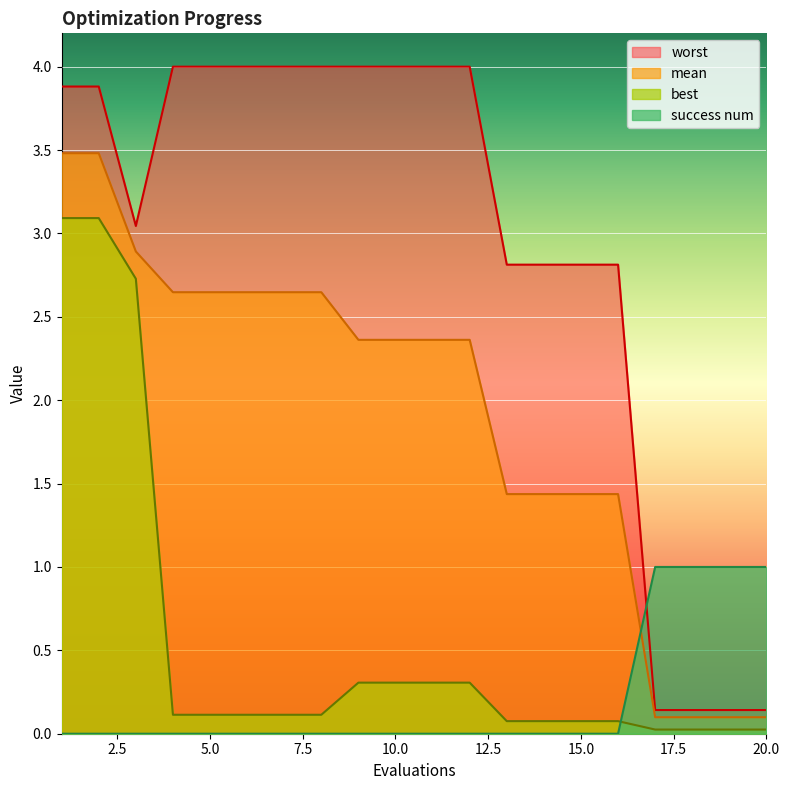

How many lines are shown in the chart?

4